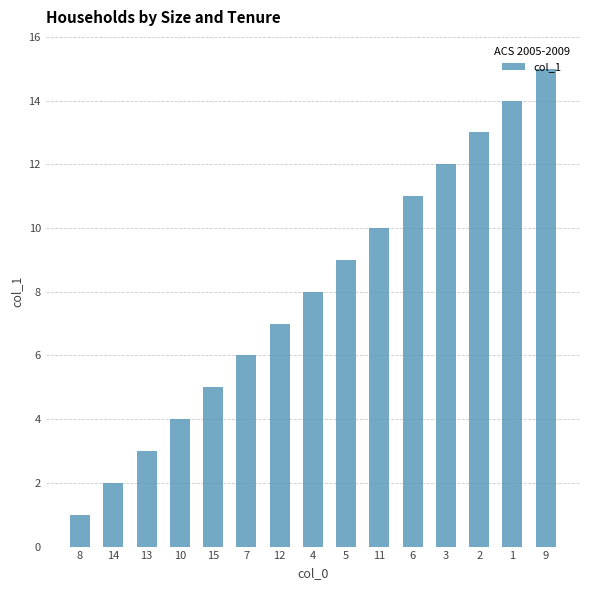

True or false: the data shows 9 at 2.

False